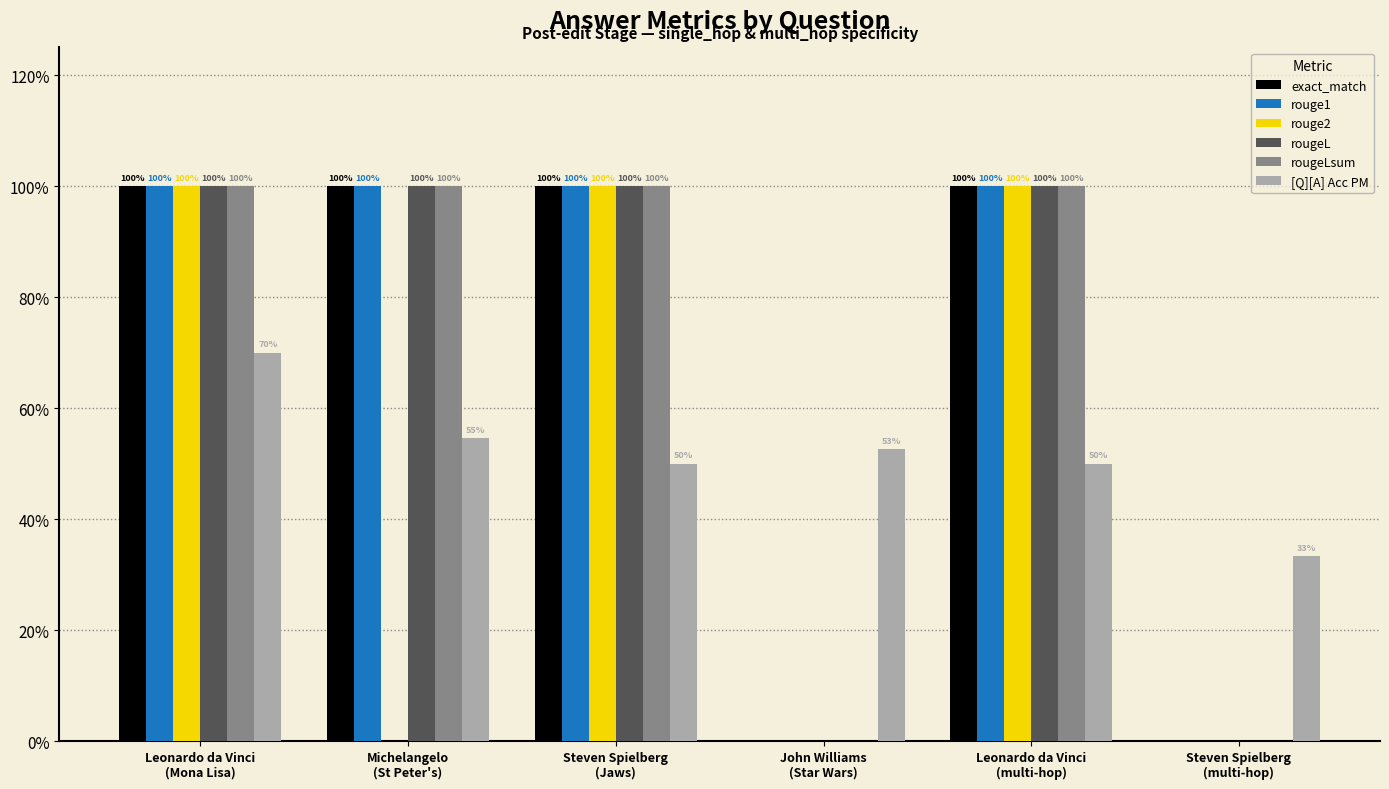

At which label is exact_match closest to 0?

John Williams
(Star Wars)